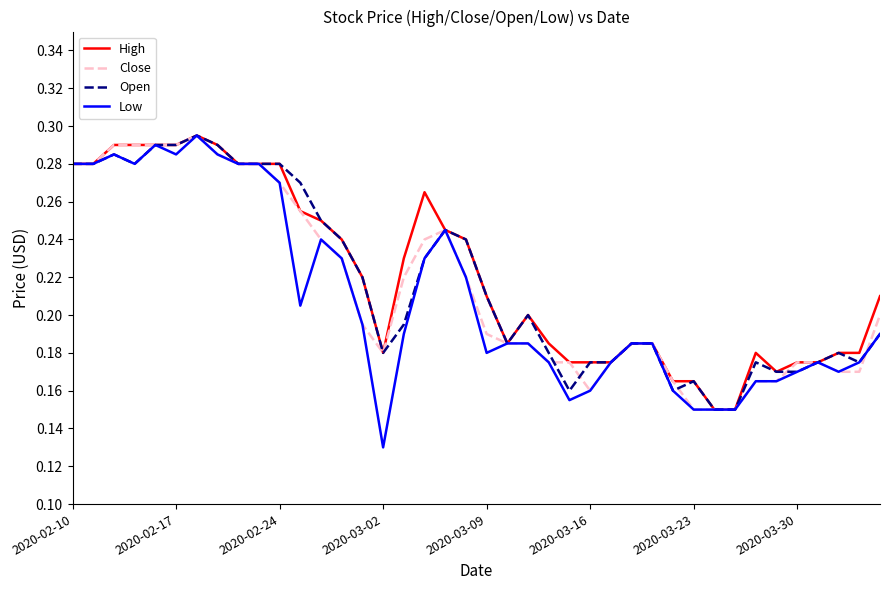

True or false: Close has more than 1 points higher than both neighbors.

True